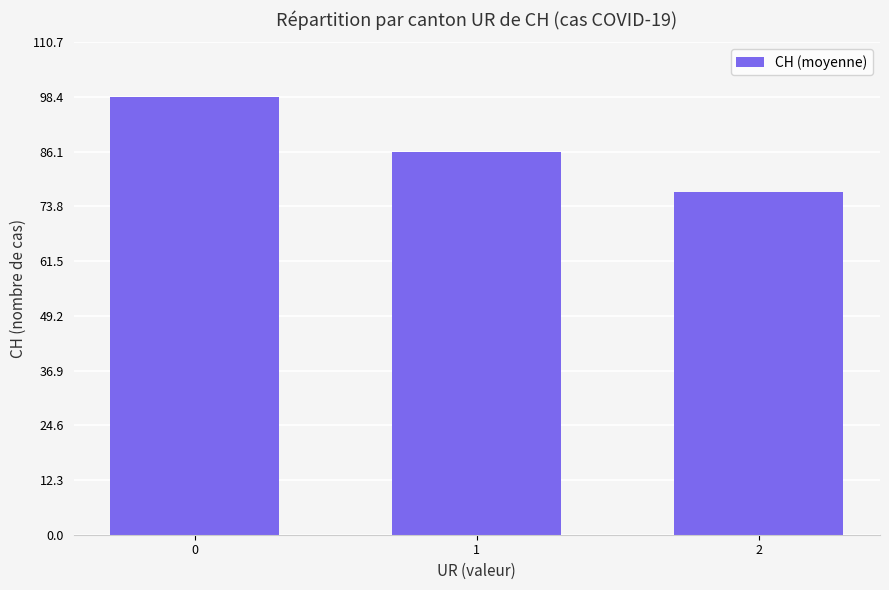

How many distinct data groups are displayed?

1